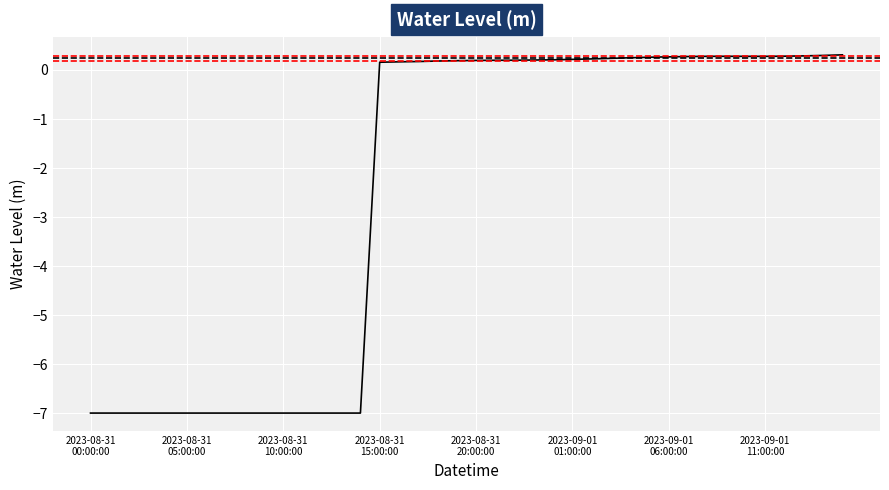

List the labels in order of value, largest first.

2023-09-01 15:00:00, 2023-09-01 14:00:00, 2023-09-01 13:00:00, 2023-09-01 12:00:00, 2023-09-01 09:00:00, 2023-09-01 08:00:00, 2023-09-01 11:00:00, 2023-09-01 10:00:00, 2023-09-01 07:00:00, 2023-09-01 06:00:00, 2023-09-01 05:00:00, 2023-09-01 04:00:00, 2023-09-01 03:00:00, 2023-09-01 02:00:00, 2023-09-01 01:00:00, 2023-09-01 00:00:00, 2023-08-31 23:00:00, 2023-08-31 22:00:00, 2023-08-31 21:00:00, 2023-08-31 20:00:00, 2023-08-31 19:00:00, 2023-08-31 18:00:00, 2023-08-31 17:00:00, 2023-08-31 16:00:00, 2023-08-31 15:00:00, 2023-08-31 00:00:00, 2023-08-31 01:00:00, 2023-08-31 02:00:00, 2023-08-31 03:00:00, 2023-08-31 04:00:00, 2023-08-31 05:00:00, 2023-08-31 06:00:00, 2023-08-31 07:00:00, 2023-08-31 08:00:00, 2023-08-31 09:00:00, 2023-08-31 10:00:00, 2023-08-31 11:00:00, 2023-08-31 12:00:00, 2023-08-31 13:00:00, 2023-08-31 14:00:00